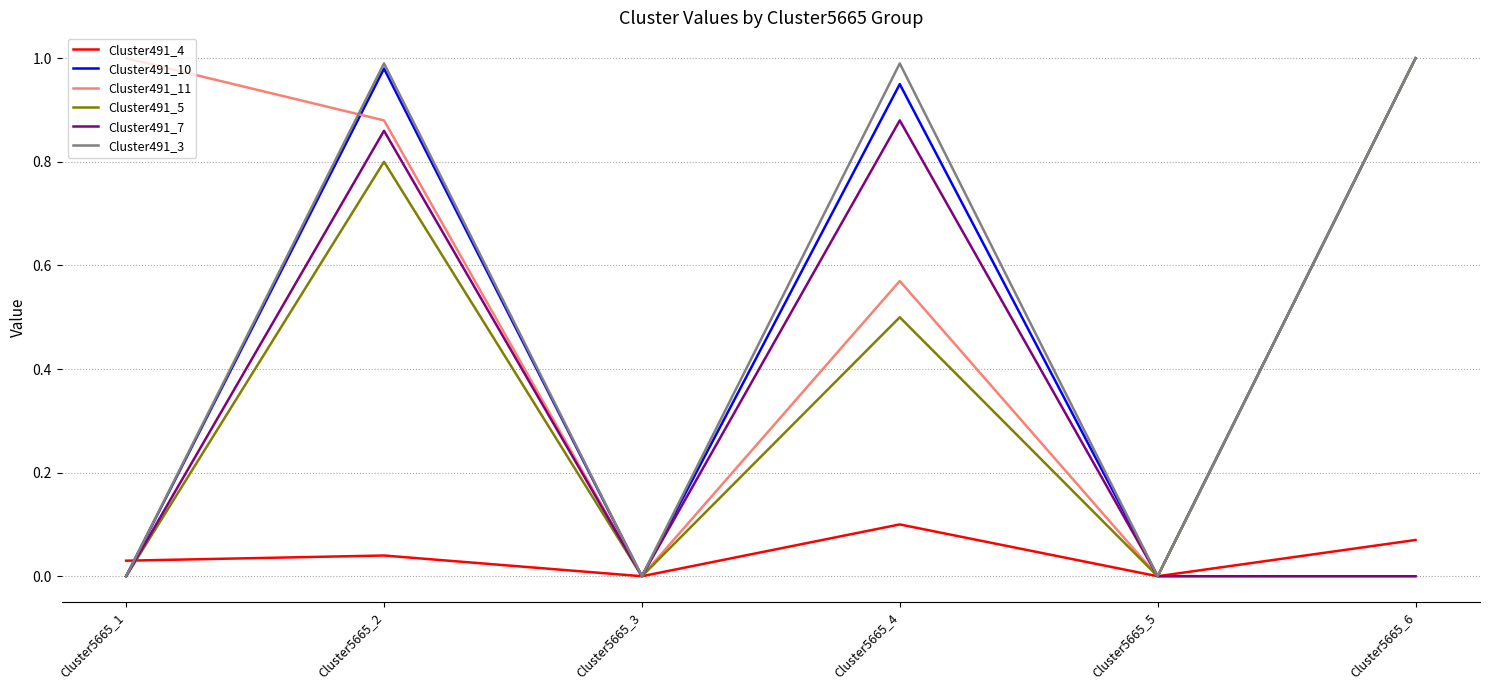

What is the total value across all series at Cluster5665_6?

3.1